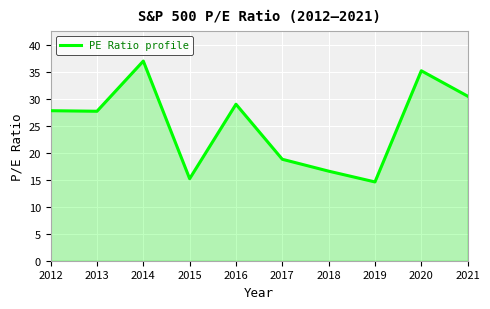

What is the minimum value shown in the chart?

14.6